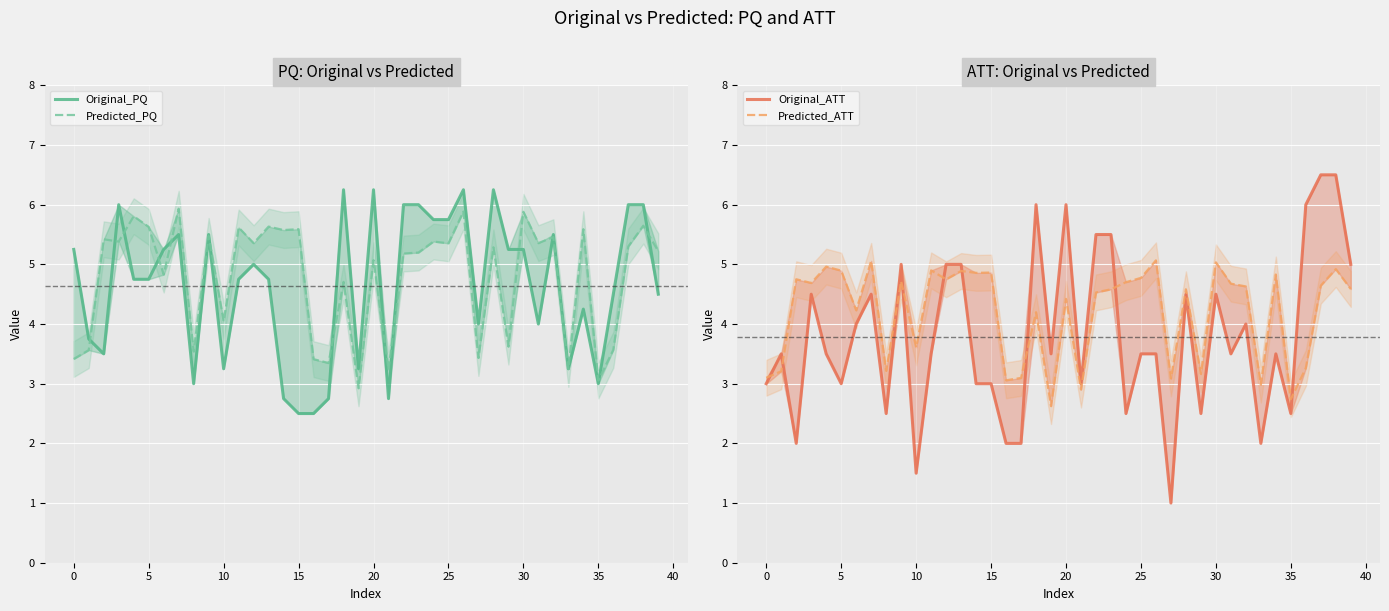

How many data points in Predicted_PQ are above 5?

25